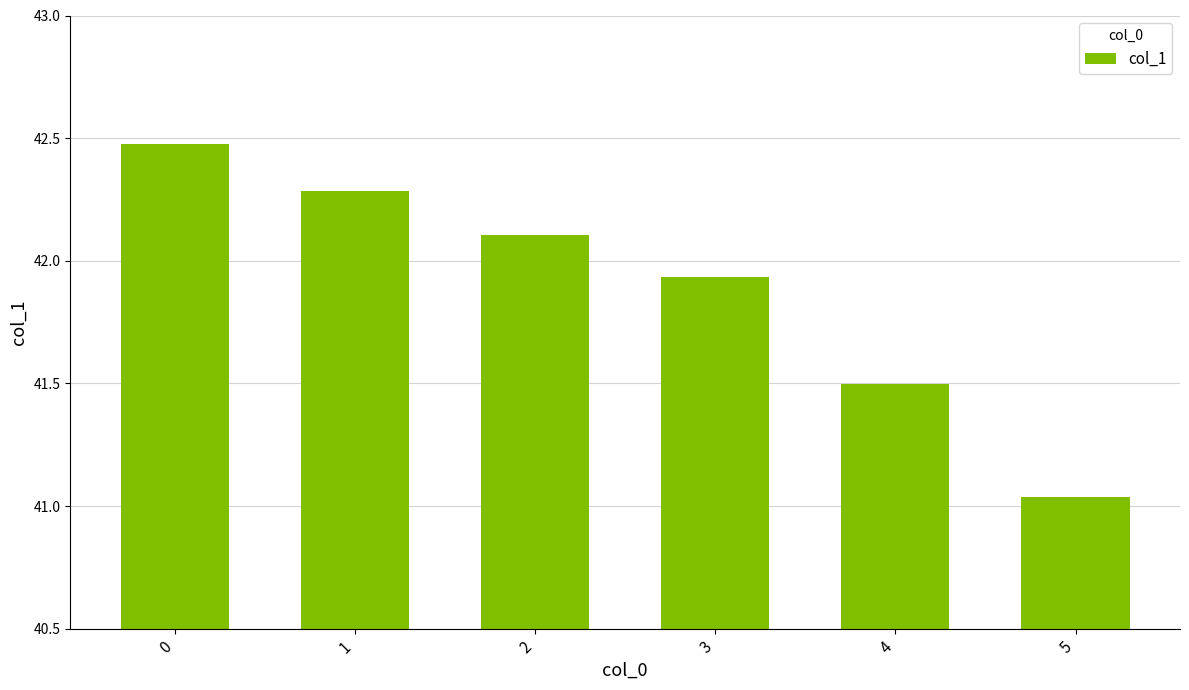

True or false: the data shows 42.1 at 2.

True